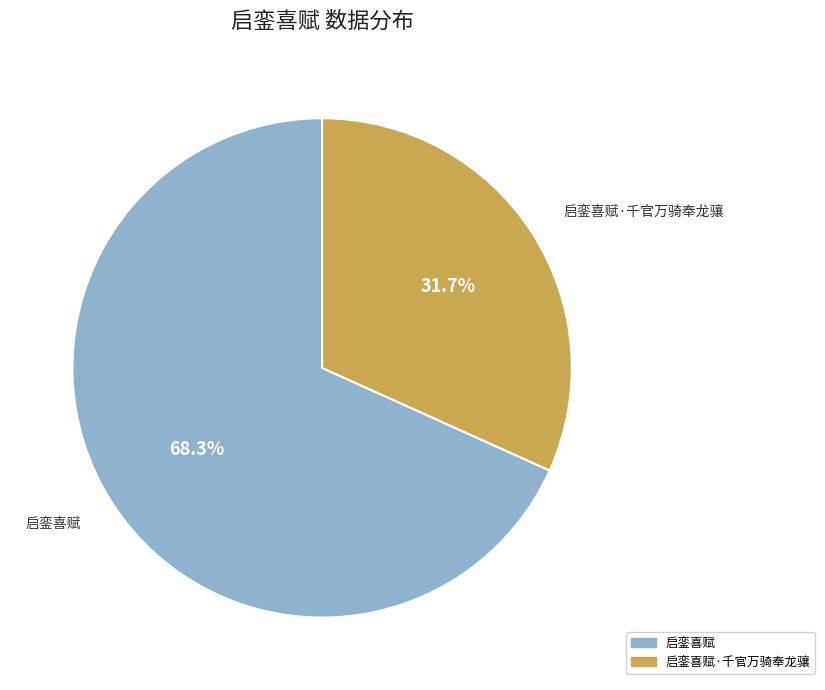

What is the ratio of the value at 启銮喜赋 to the value at 启銮喜赋·千官万骑奉龙骧?

2.2